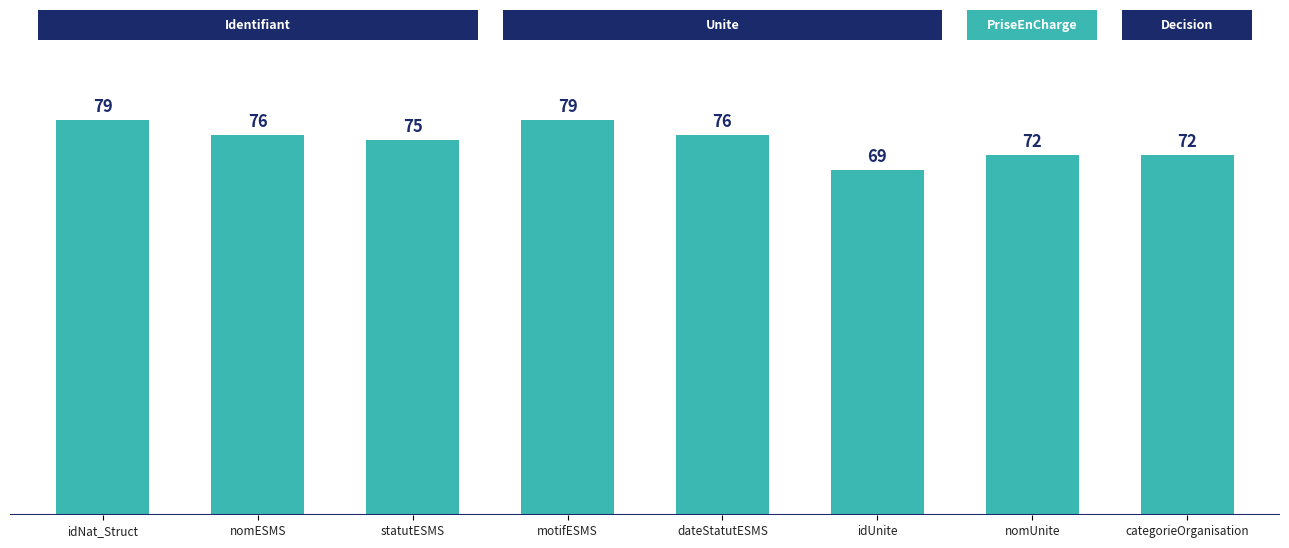

How many distinct data groups are displayed?

1